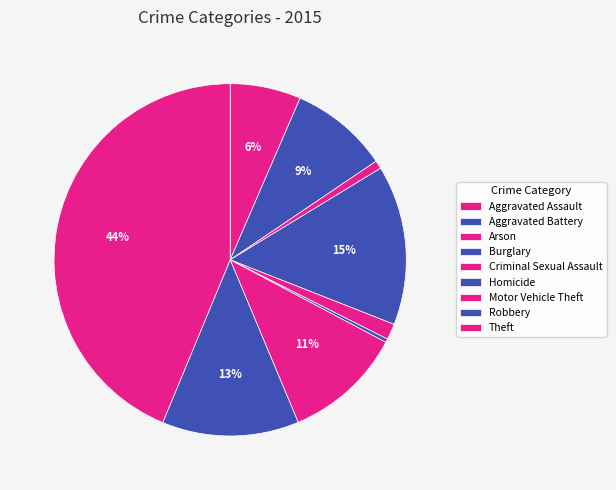

What percentage is the Arson slice, to the nearest percent?

1%